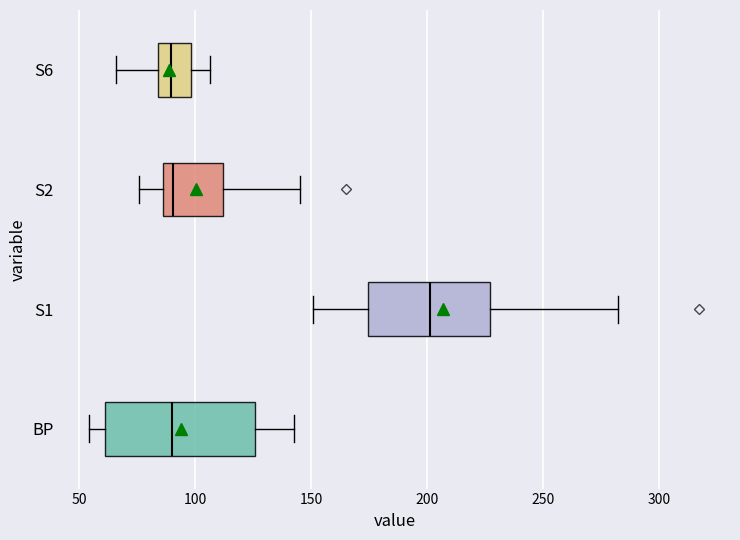

Which box is the widest, from its left edge to its right edge?

BP